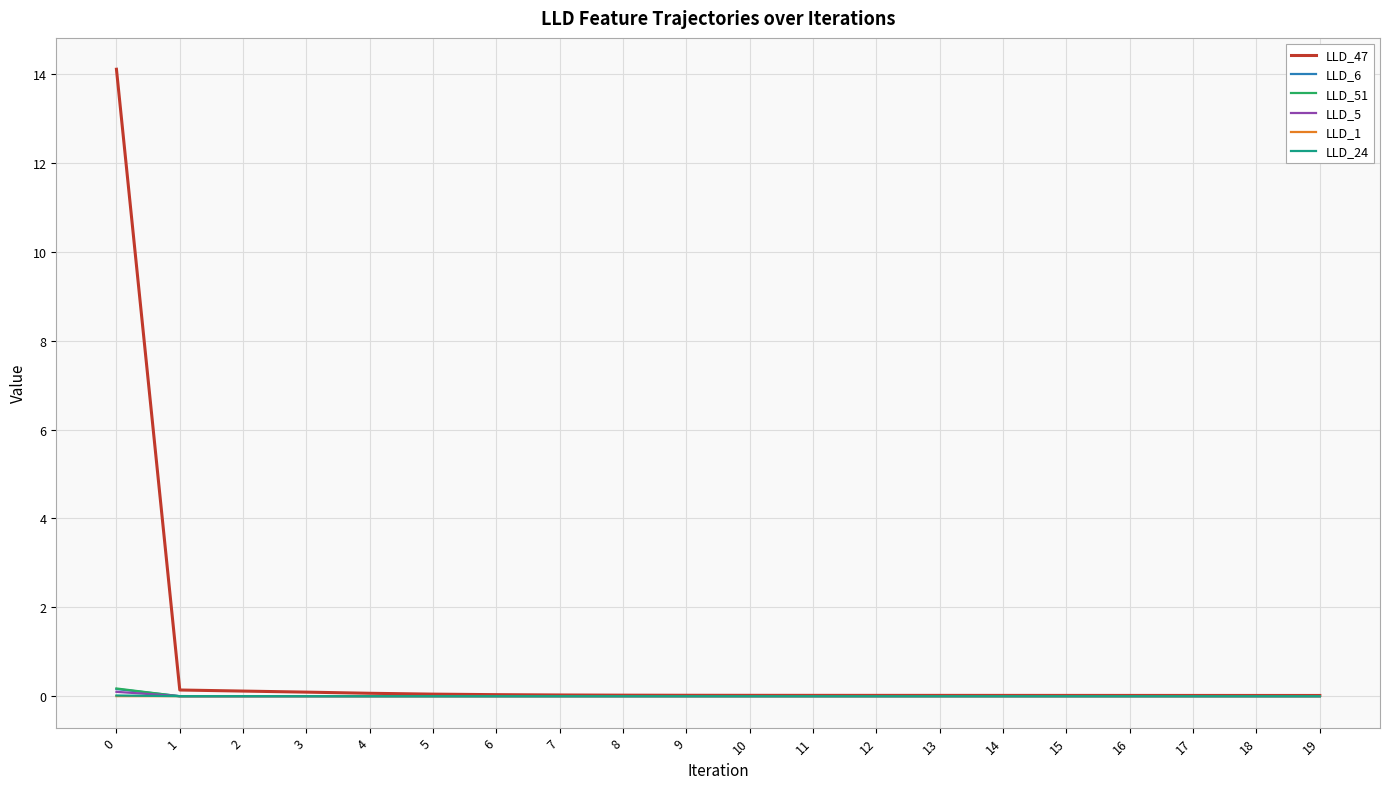

True or false: LLD_1 has more than 1 points higher than both neighbors.

True